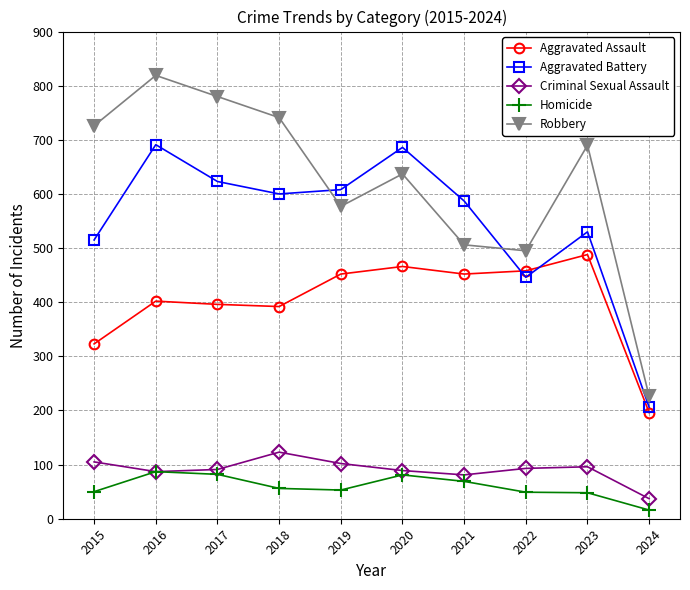

Which label corresponds to the smallest value in the chart?

2024